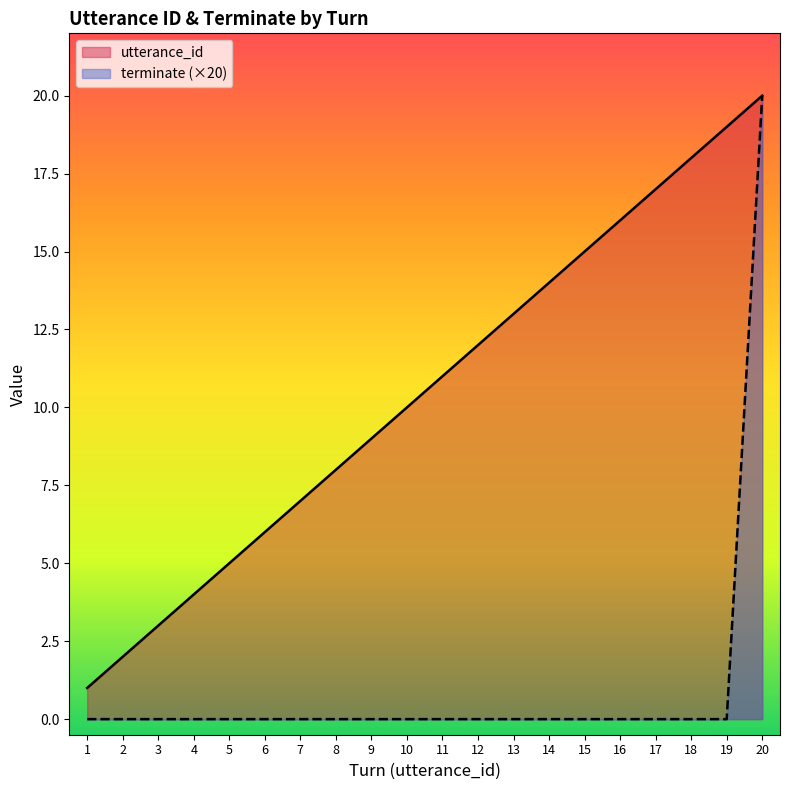

What is the value of the utterance_id point at the 19th from the left?

19